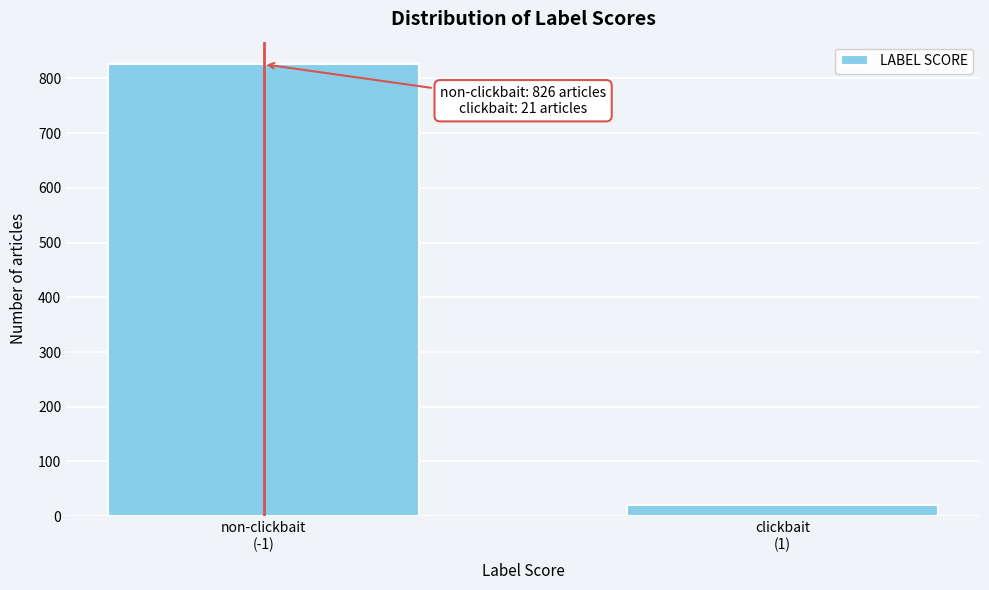

Reading left to right, what are all the values shown in this chart?

826	21